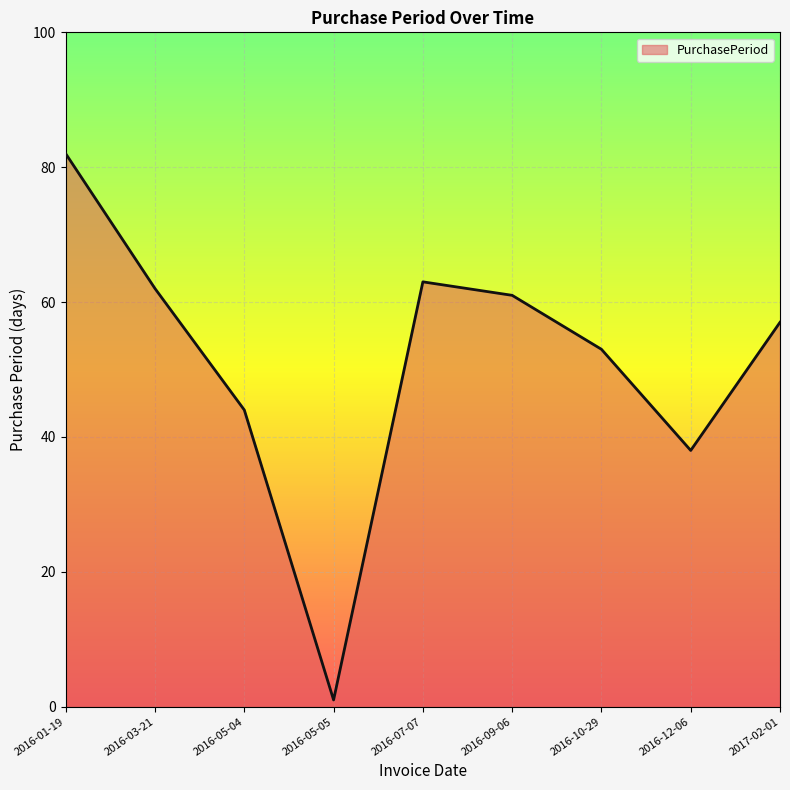

How many lines are shown in the chart?

1